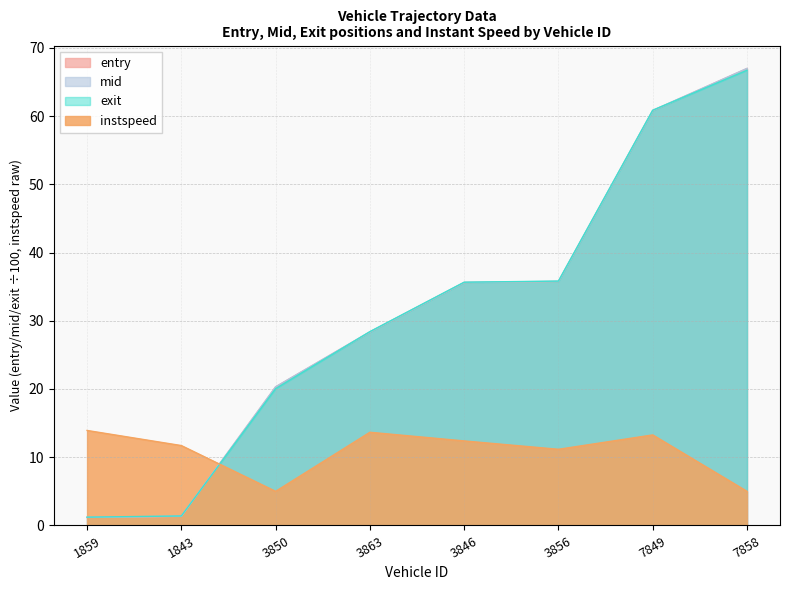

What value does the instspeed series have at 7858?

5.0